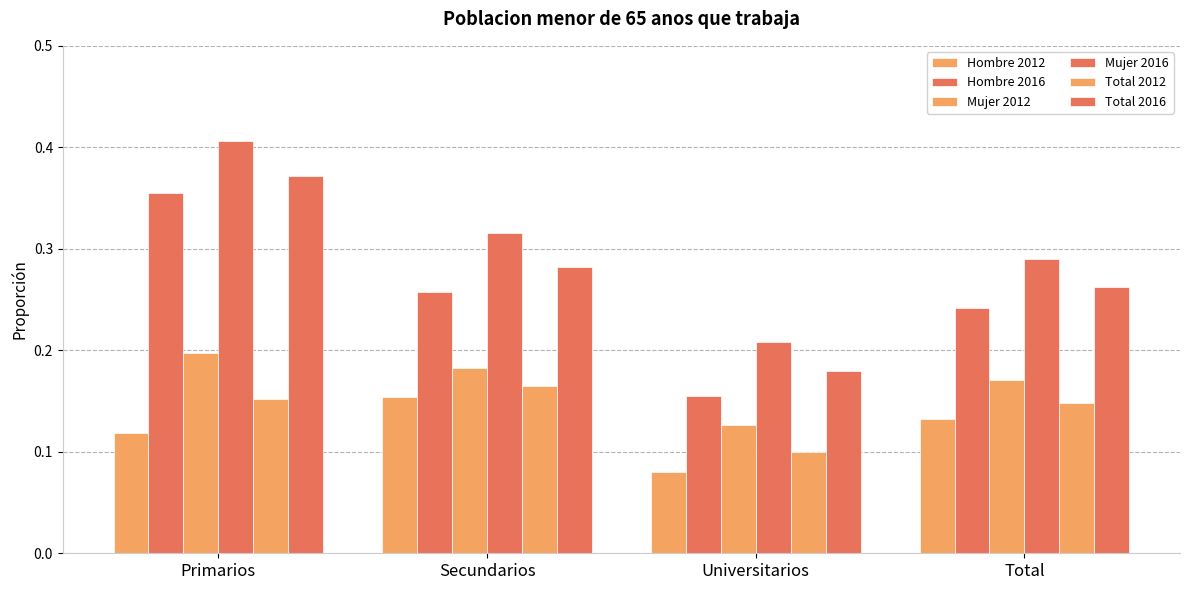

What is the label of the 2nd bar from the left?

Secundarios